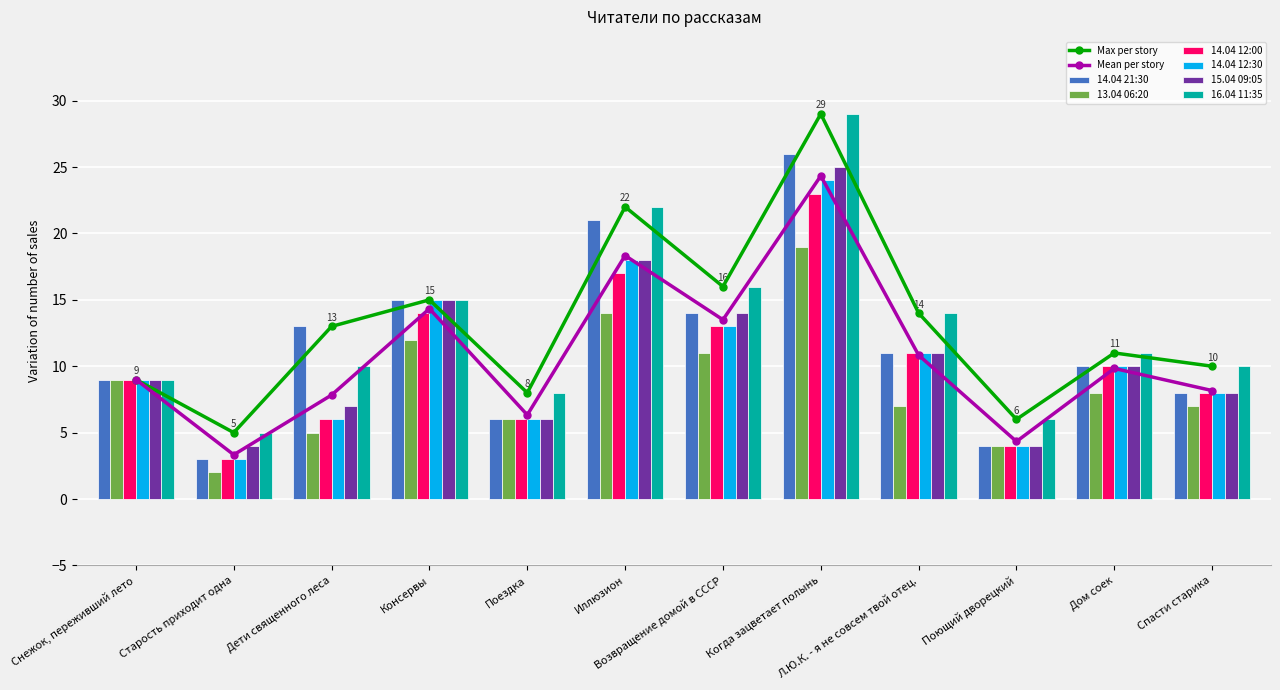

How many values in the 14.04 12:00 series are below 10?

6